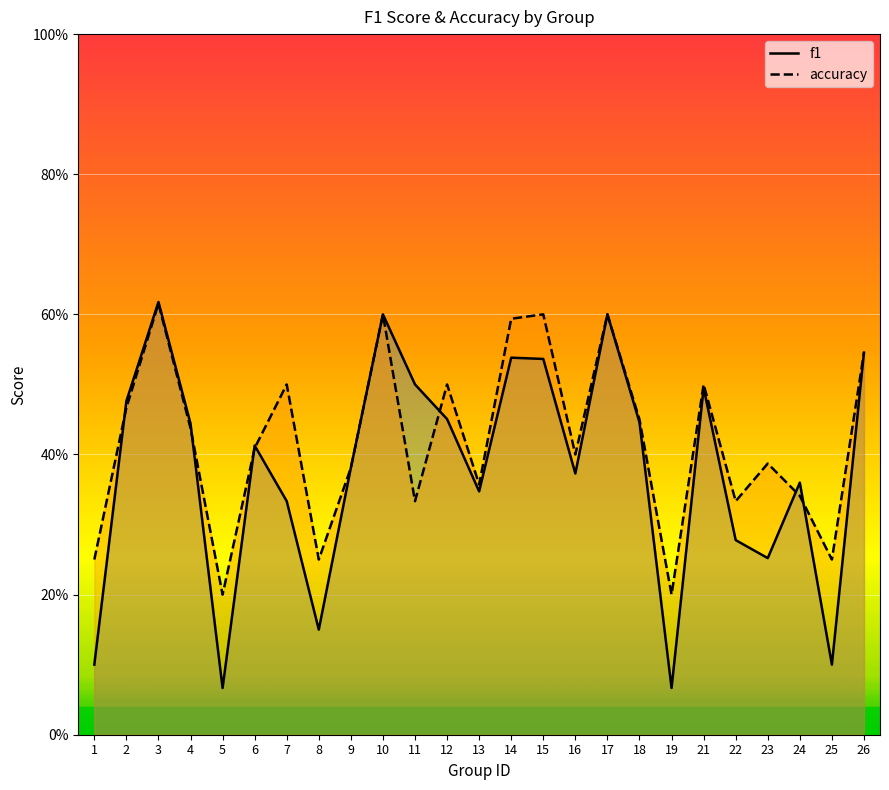

At which category does the chart reach its minimum across all series?

5